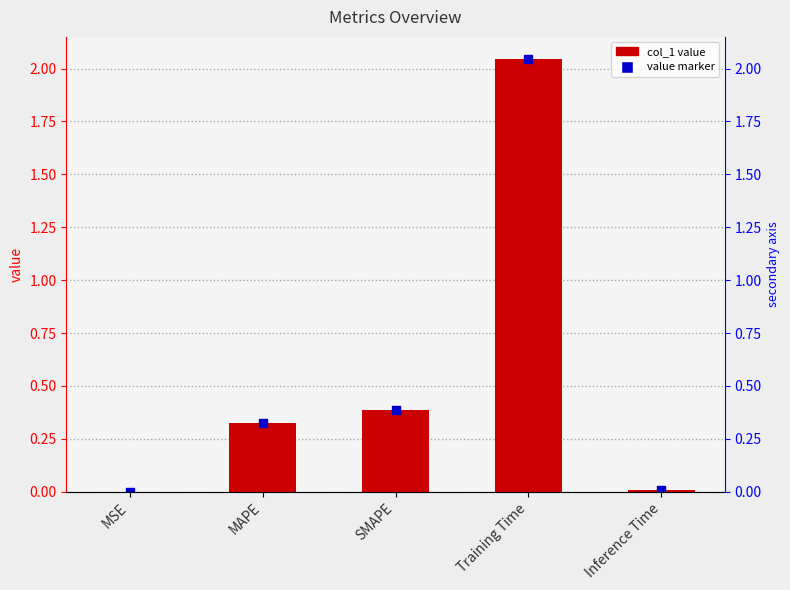

At which category is the sum across all series the highest?

Training Time